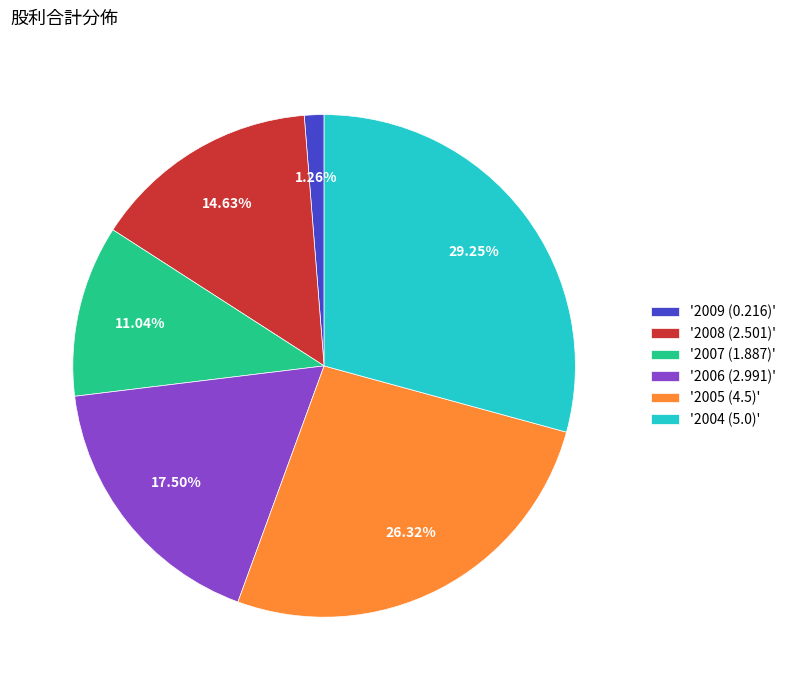

Does '2005 (4.5)' account for over 50% of the chart?

No